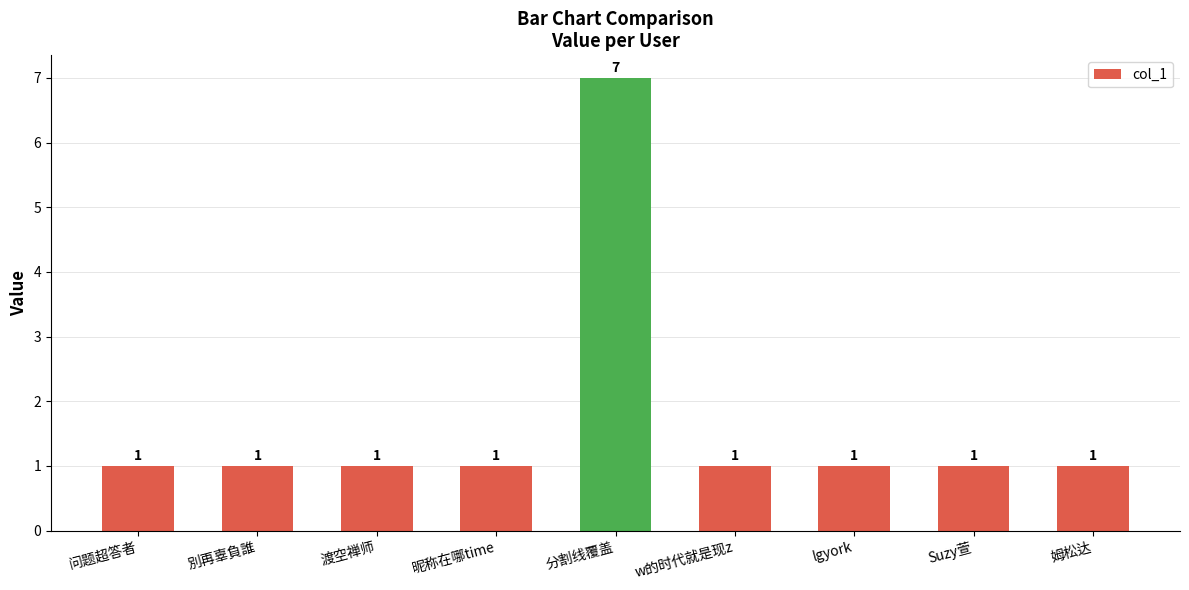

How many data points are above 1?

1